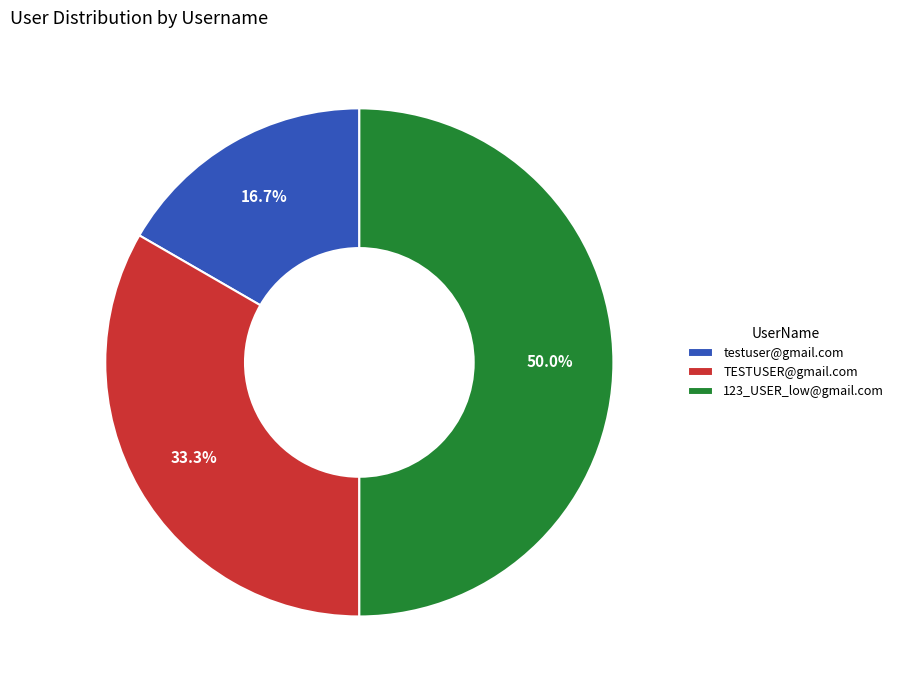

To the nearest percent, what is the combined percentage of 123_USER_low@gmail.com and TESTUSER@gmail.com?

83%